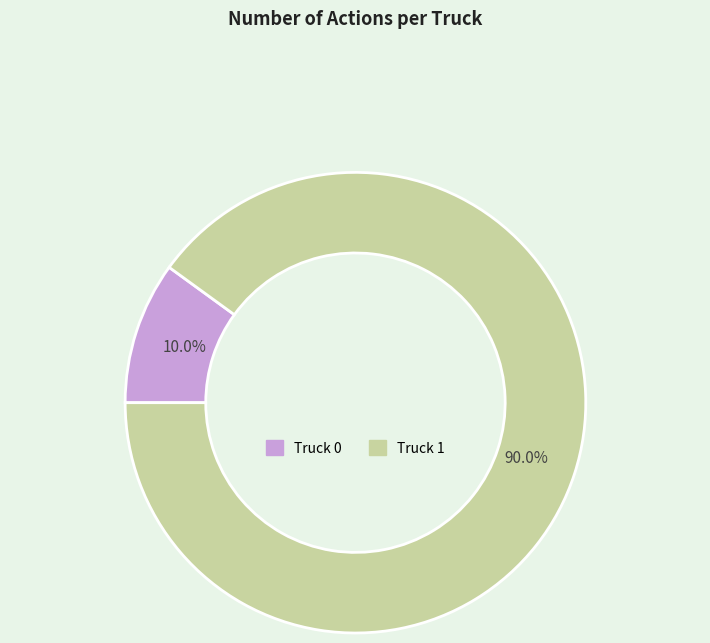

Is there any slice that represents more than half of the pie?

Yes